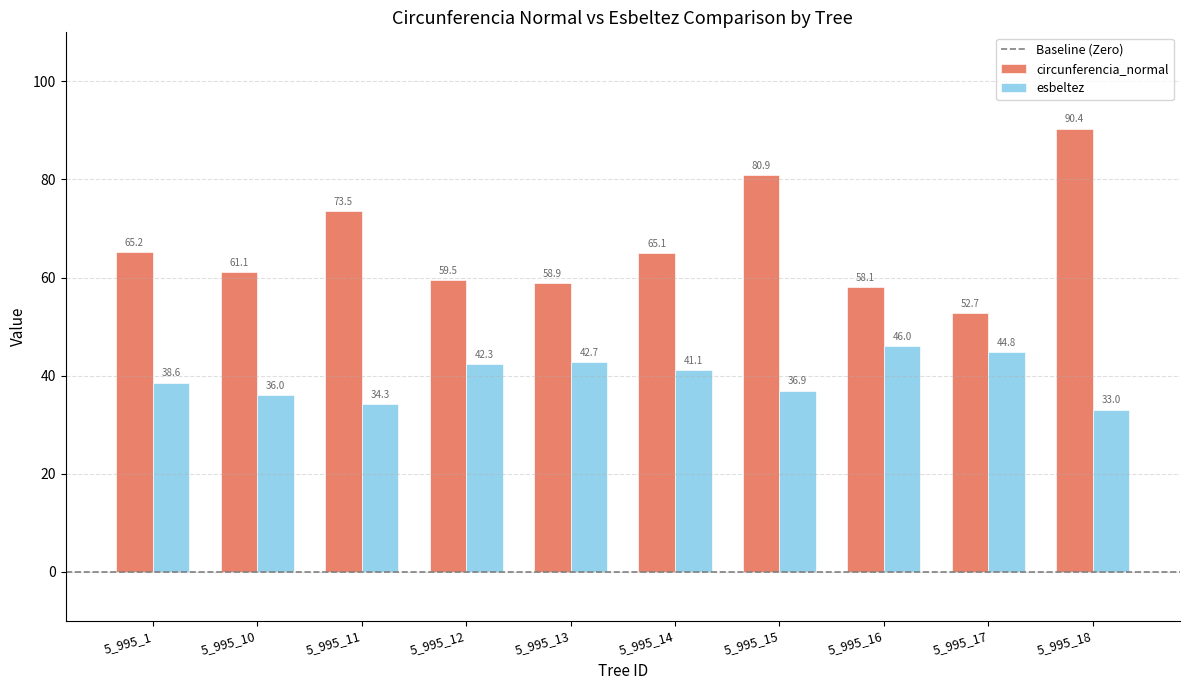

At 5_995_16, list the series in order from largest to smallest.

circunferencia_normal, esbeltez